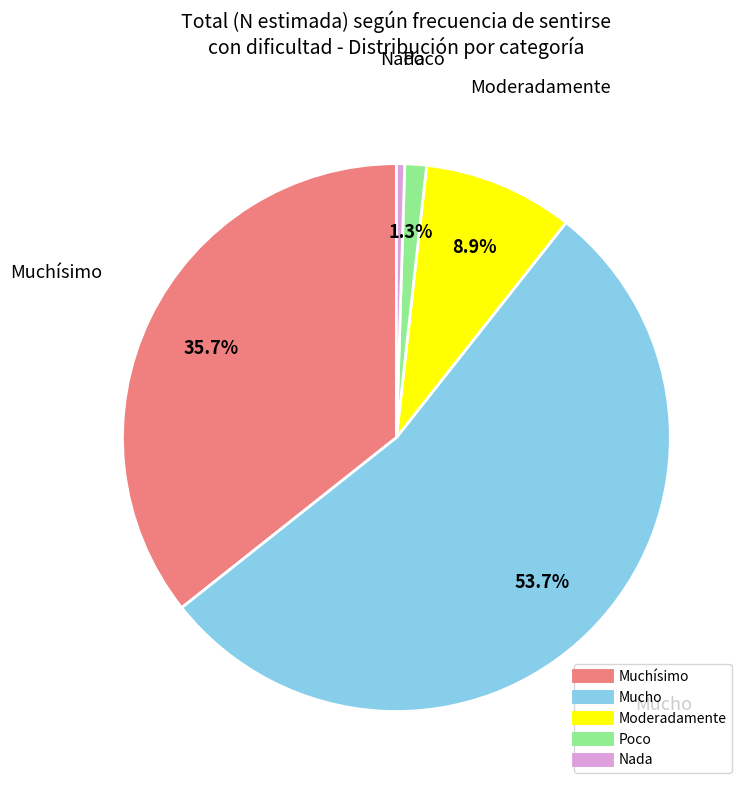

To the nearest percent, what is the difference between the largest and smallest slice percentages?

53%